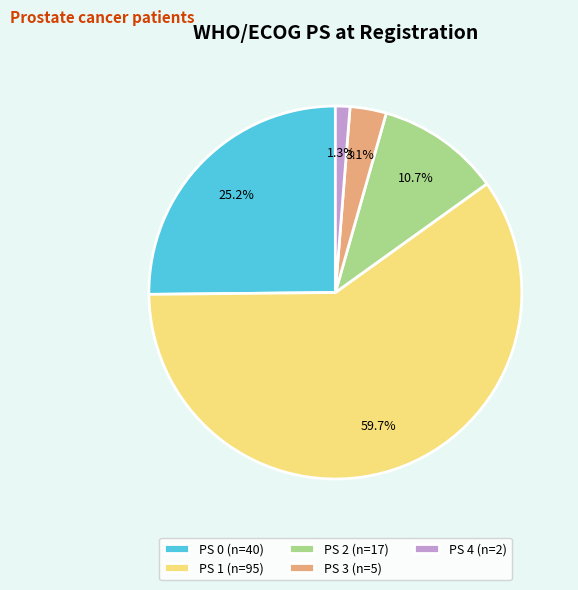

Rank the categories by value from lowest to highest.

PS 4 (n=2), PS 3 (n=5), PS 2 (n=17), PS 0 (n=40), PS 1 (n=95)